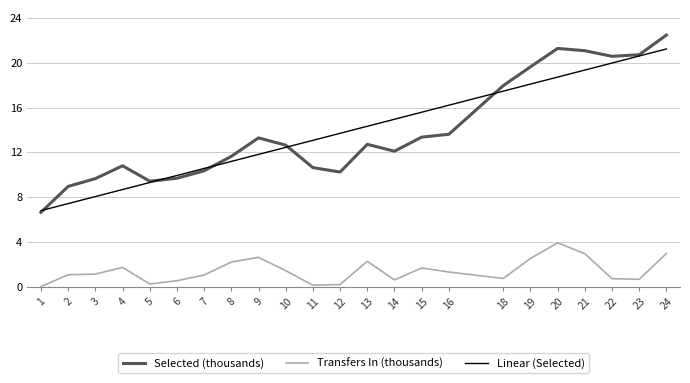

List the labels in order of Linear (Selected) value, largest first.

24, 23, 22, 21, 20, 19, 18, 16, 15, 14, 13, 12, 11, 10, 9, 8, 7, 6, 5, 4, 3, 2, 1